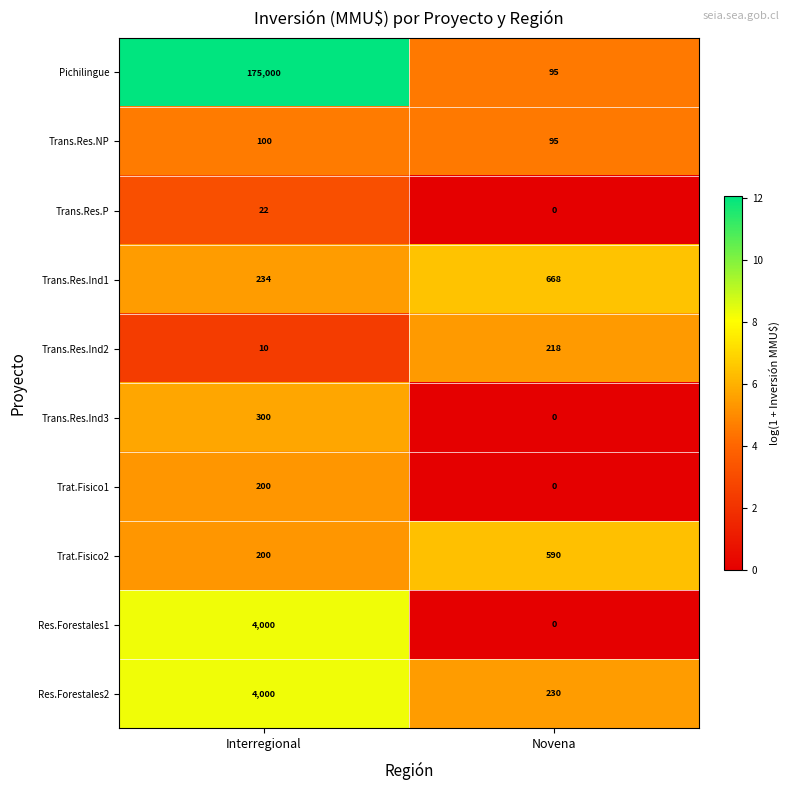

Reading left to right, list all the values displayed in this chart.

Pichilingue: 175000	95
Trans.Res.NP: 100	95
Trans.Res.P: 22	0
Trans.Res.Ind1: 234	668
Trans.Res.Ind2: 10	218
Trans.Res.Ind3: 300	0
Trat.Fisico1: 200	0
Trat.Fisico2: 200	590
Res.Forestales1: 4000	0
Res.Forestales2: 4000	230